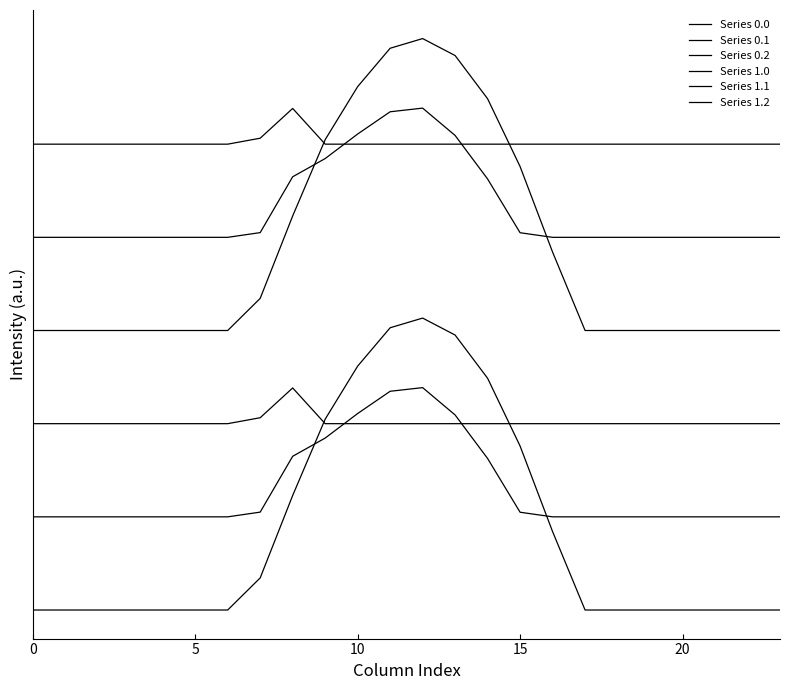

What is the average value of the Series 0.1 series?

454.4